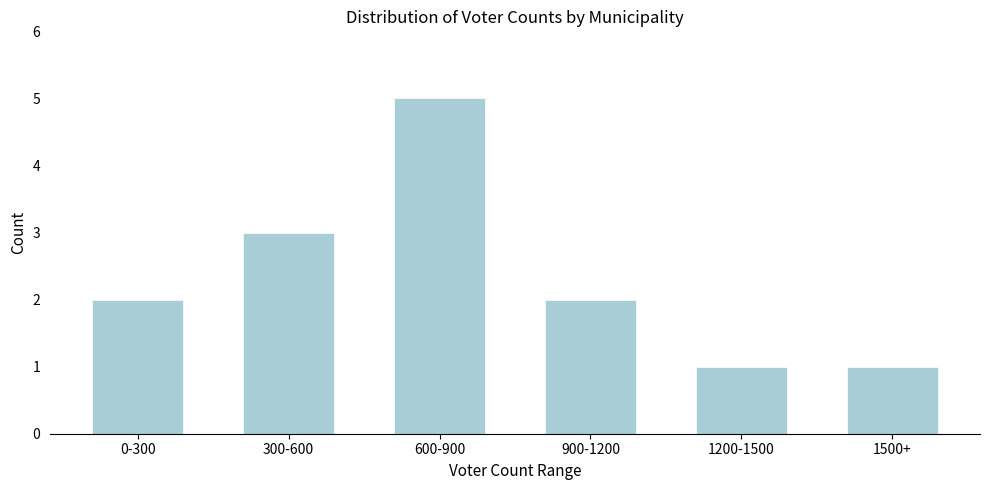

Reading right to left, list all the values displayed in this chart.

1500+=1	1200-1500=1	900-1200=2	600-900=5	300-600=3	0-300=2